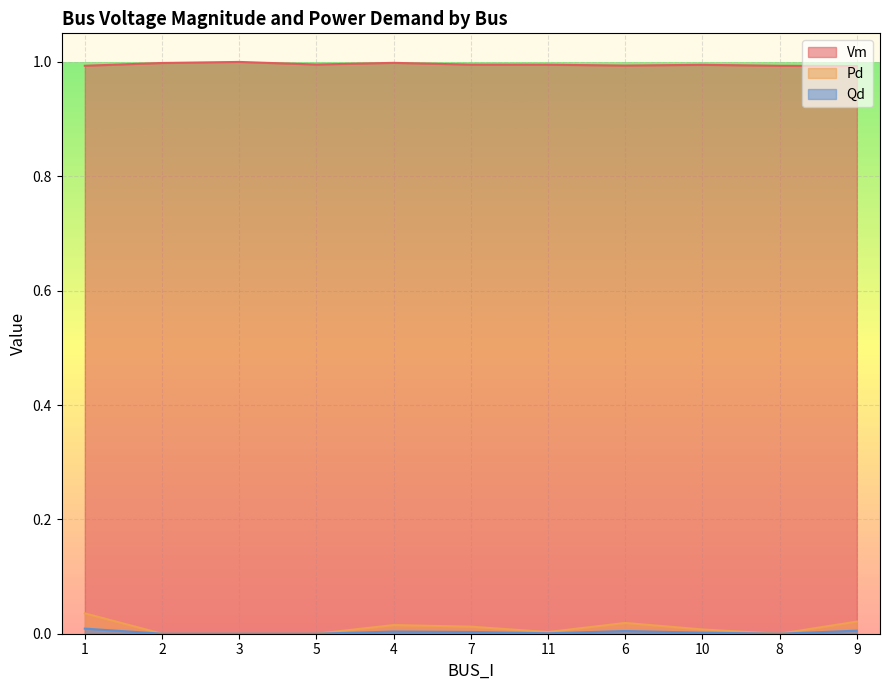

True or false: Qd and Pd cross at least once.

False